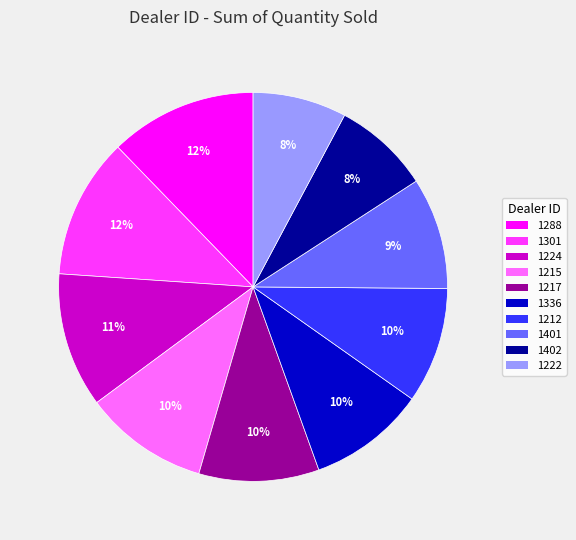

Count the number of slices in the pie.

10